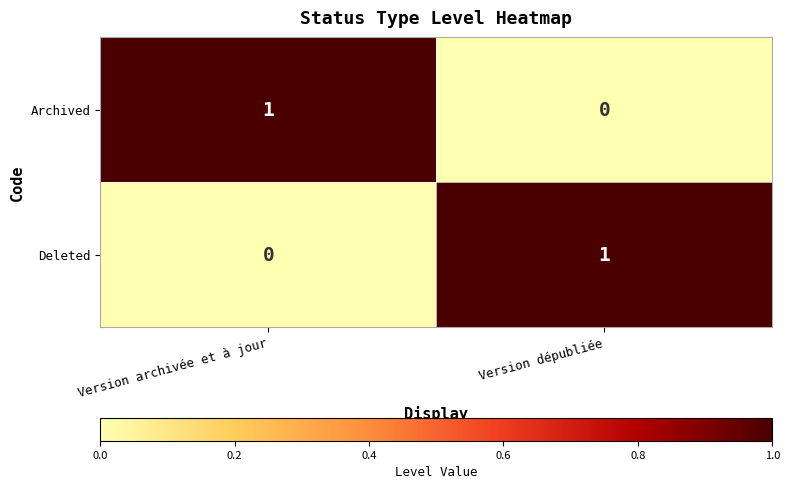

Rank the series at Version archivée et à jour from lowest to highest value.

Deleted, Archived